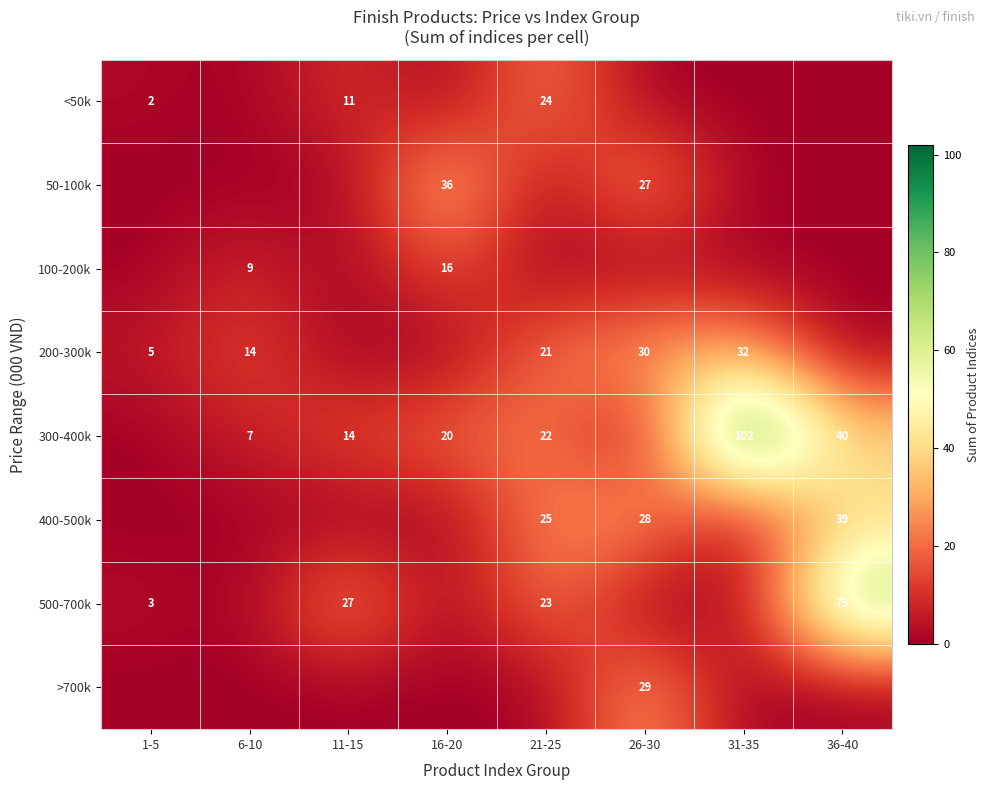

Is it true that 50-100k equals 36 at 16-20?

True